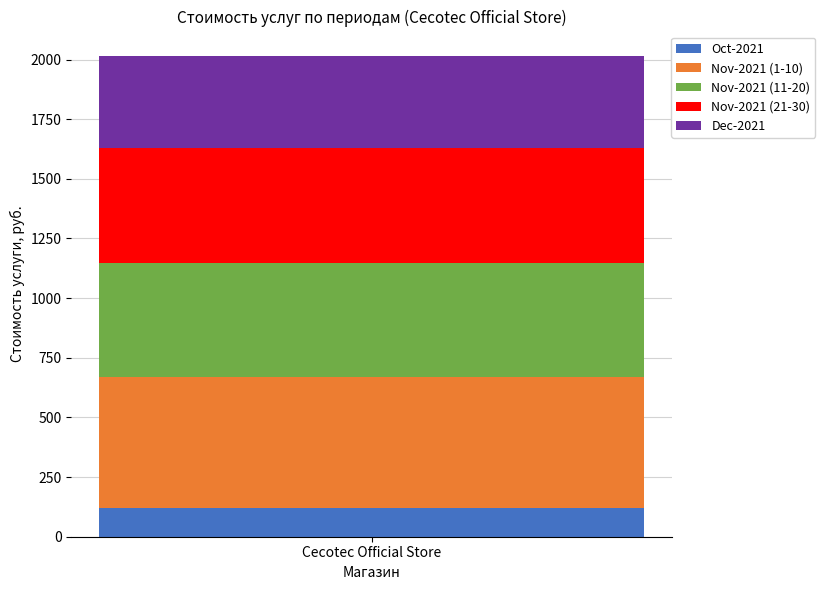

What is the highest value of the Oct-2021 series?

118.9